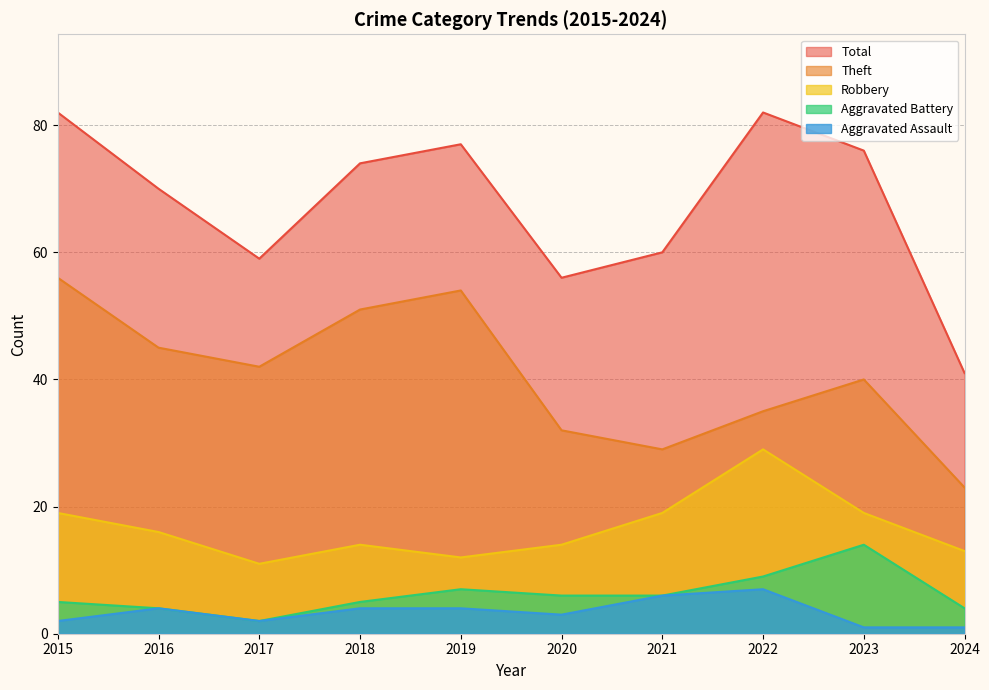

Which series has the widest spread of values?

Total